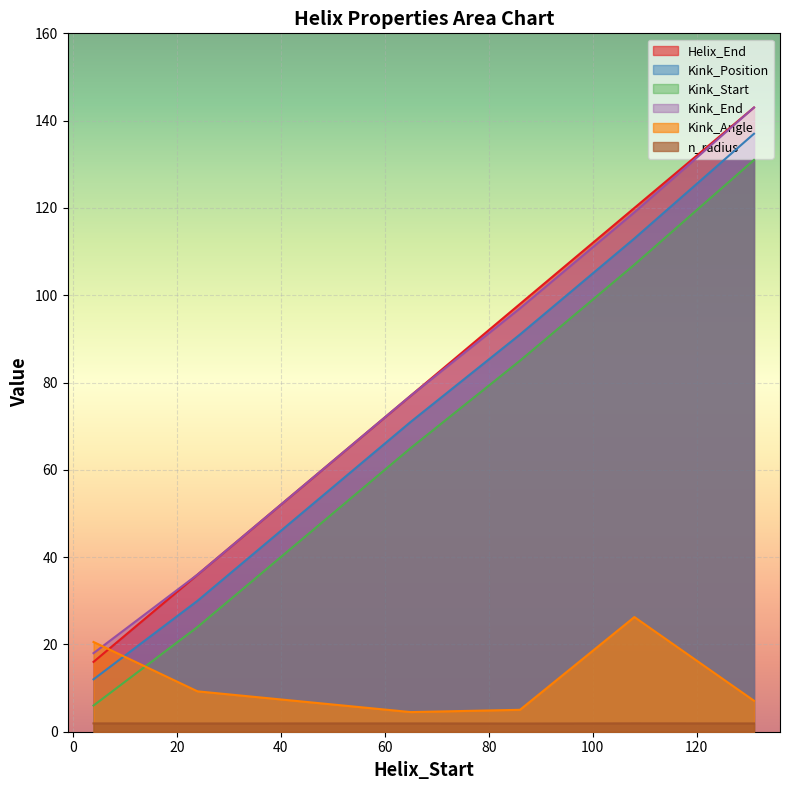

True or false: Kink_Start has more than 0 points higher than both neighbors.

False